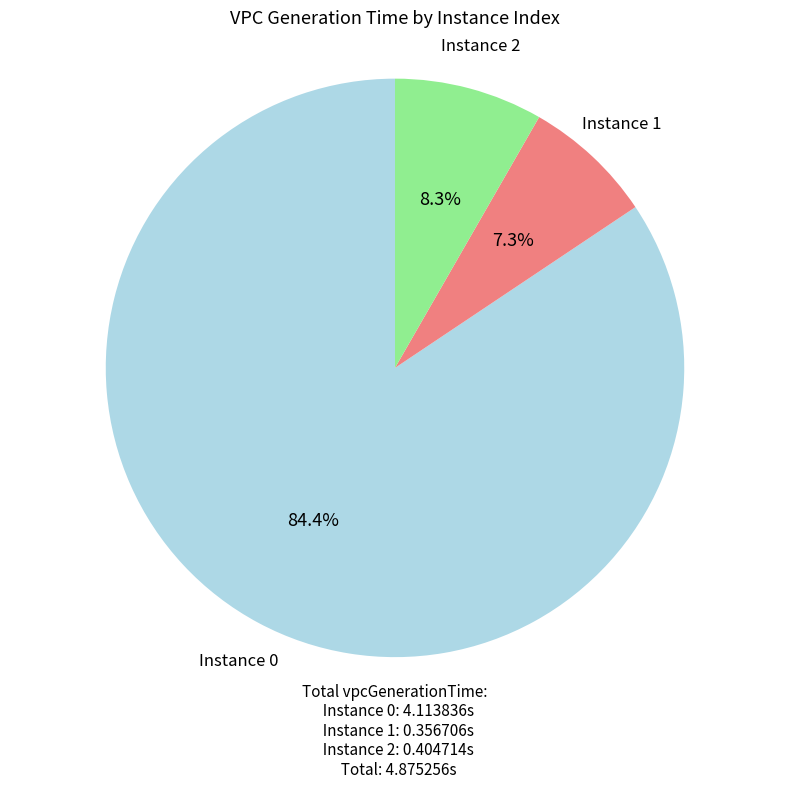

How many slices are in this pie chart?

3